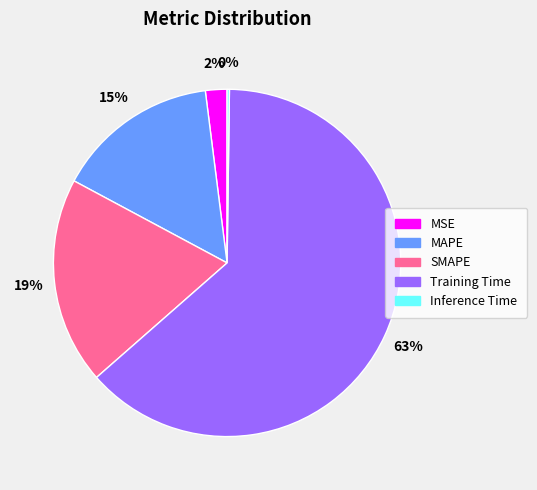

What is the largest slice in the pie chart?

Training Time